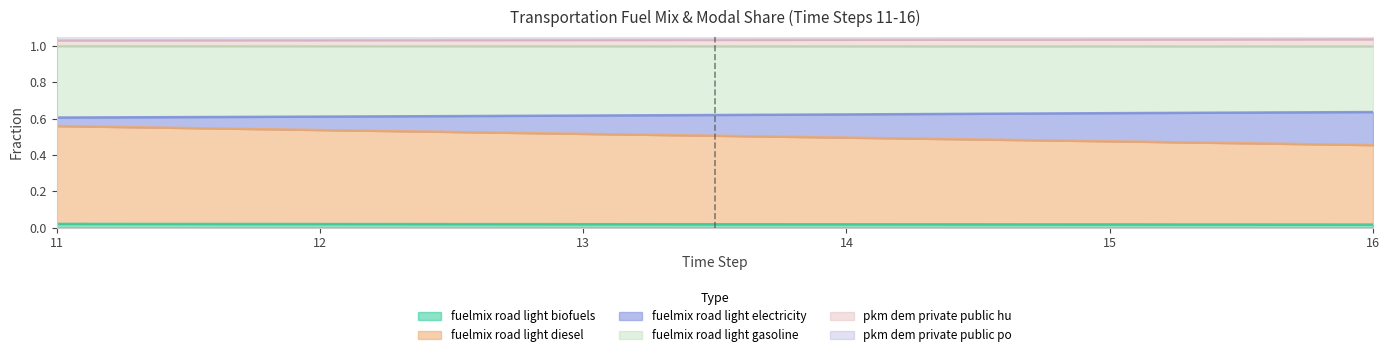

How many frac_trns_fuelmix_road_light_diesel values are between 0 and 1?

6